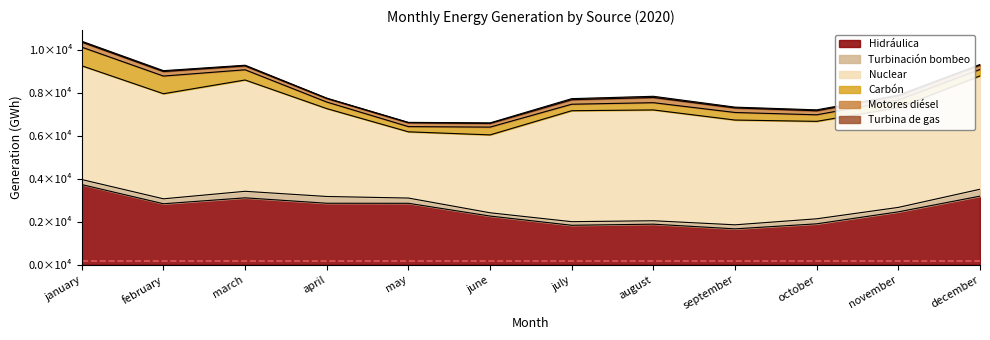

List the series in order of their peak value, lowest first.

Turbina de gas, Motores diésel, Turbinación bombeo, Carbón, Hidráulica, Nuclear